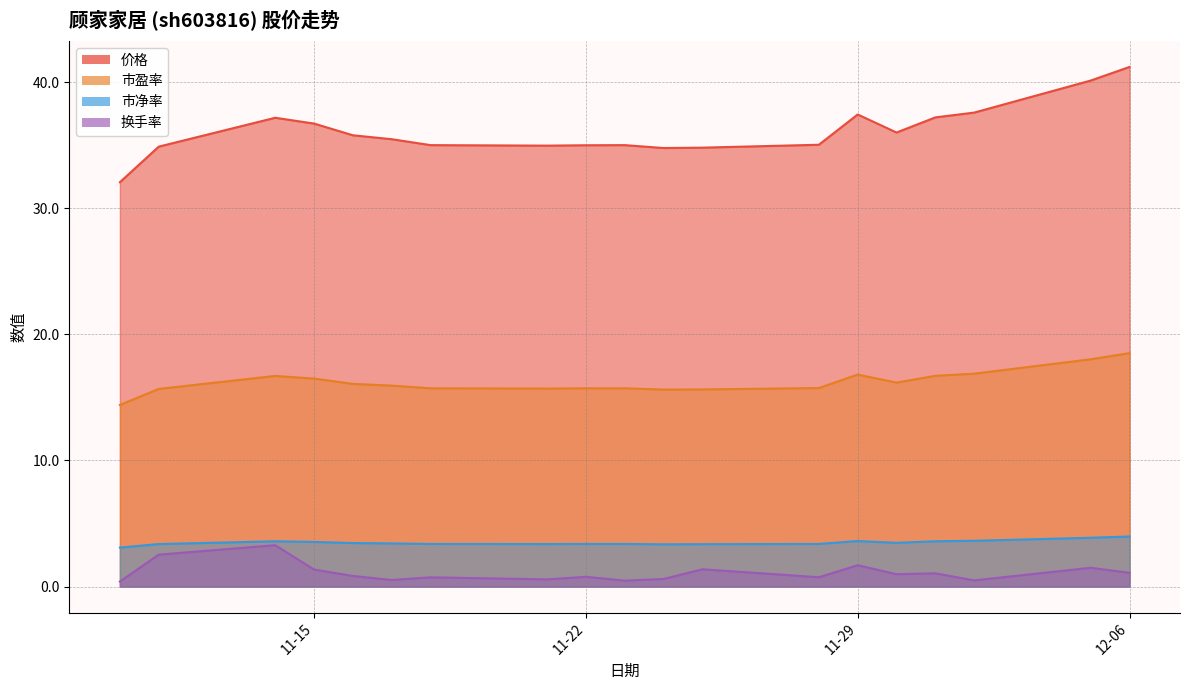

Which category has the lowest value in the 市盈率 series?

2022-11-10